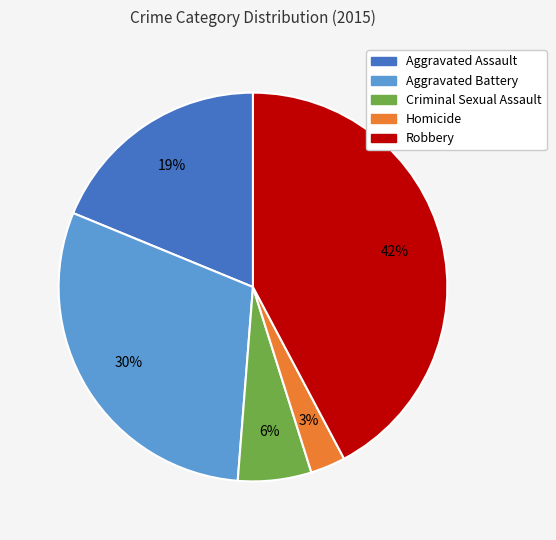

Combined, do Aggravated Assault and Homicide account for over 50%?

No